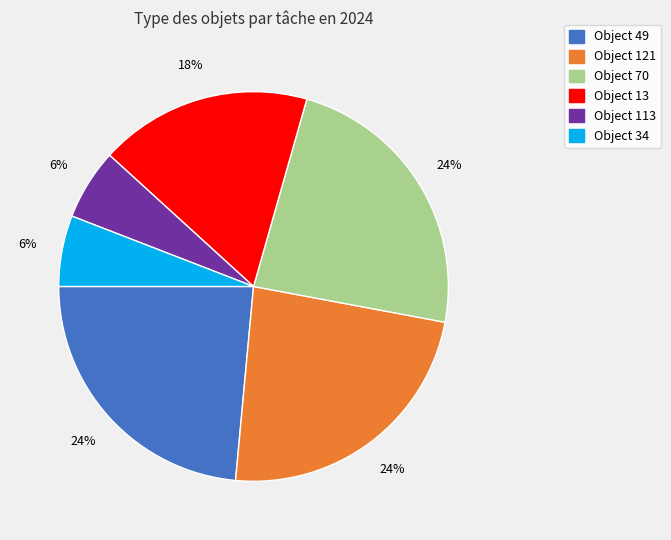

Does any single category account for the majority?

No